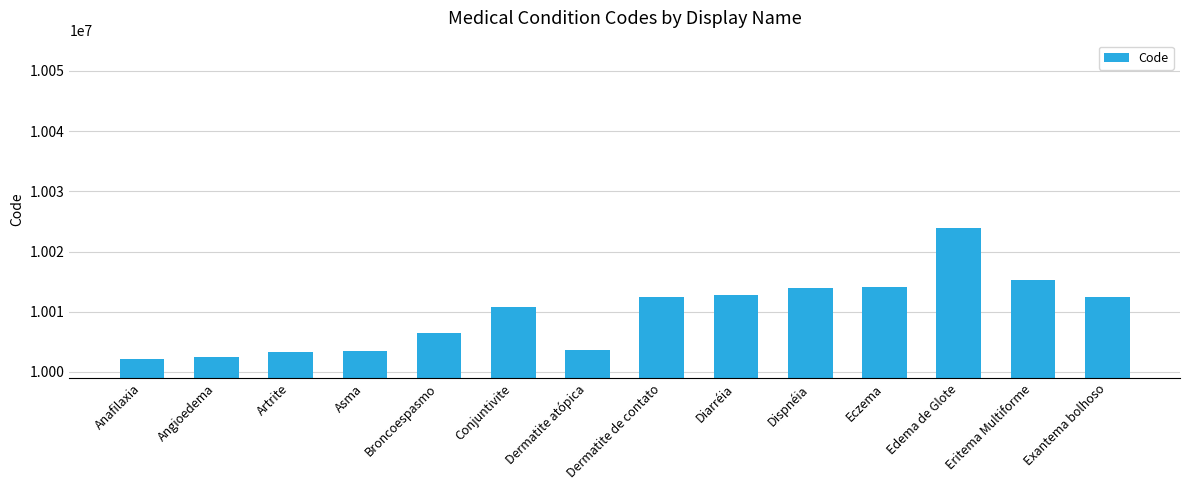

What is the label of the 14th bar from the right?

Anafilaxia